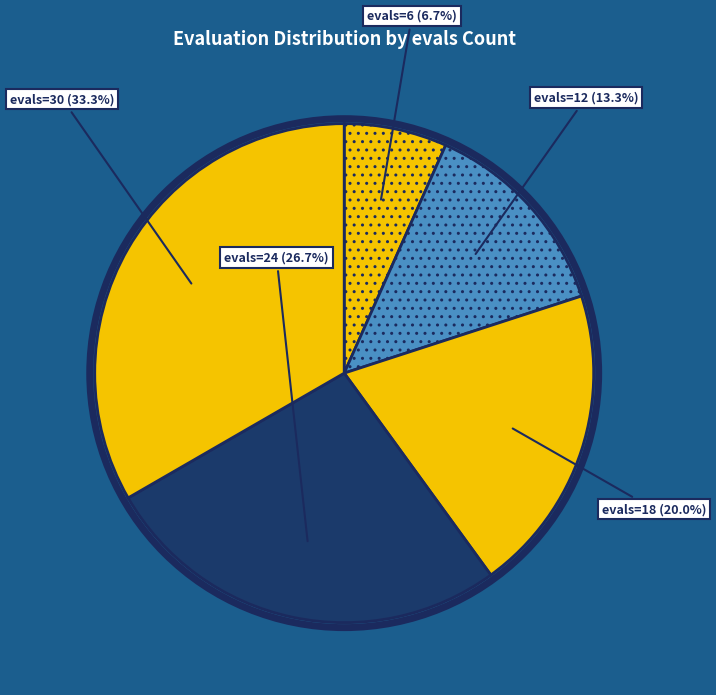

How many slices are in this pie chart?

5